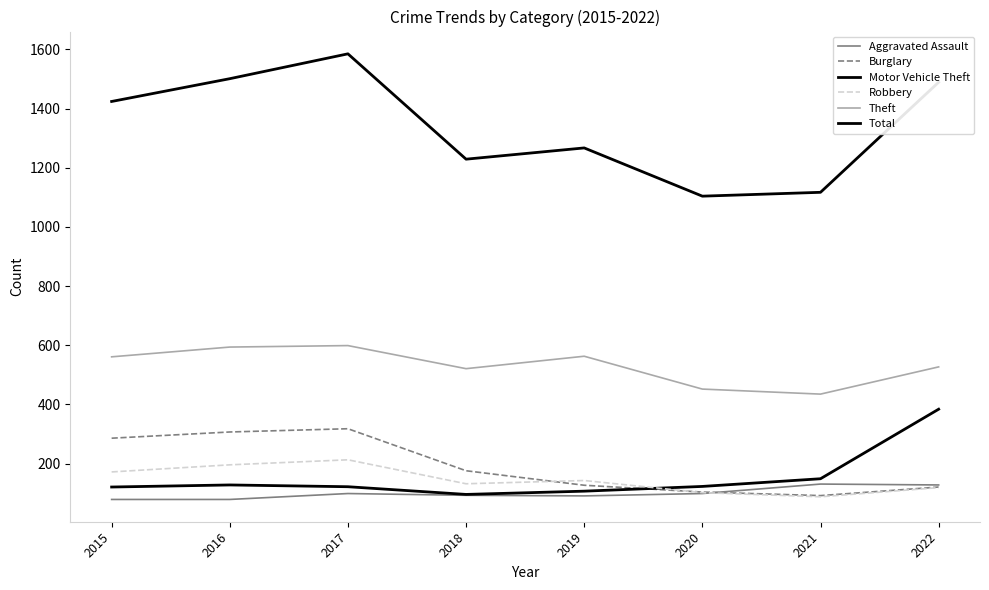

At which label is Aggravated Assault closest to 105?

2017